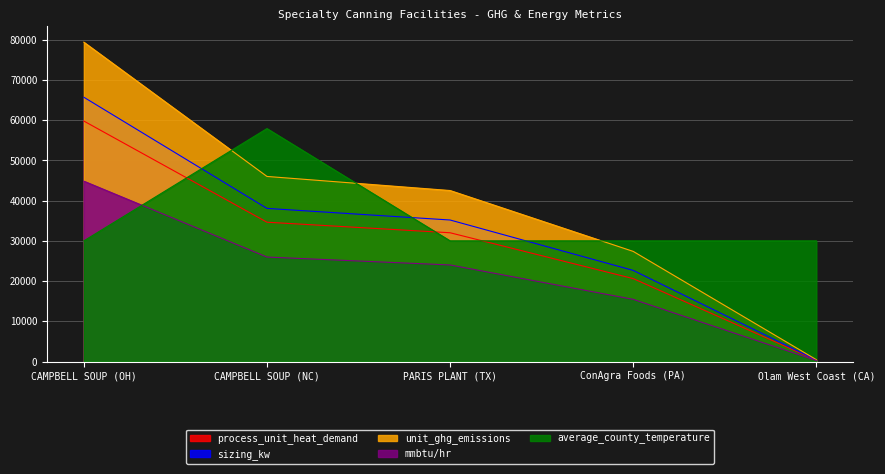

Reading left to right, extract all data points from this chart.

unit_ghg_emissions: 79380.2	46011.8	42510.7	27379.8	469.3
process_unit_heat_demand: 59780.4	34639.1	32014.4	20619.5	353.4
mmbtu/hr: 44835.3	25979.4	24010.8	15464.7	265.2
sizing_kw: 65699.7	38068.9	35184.3	22661.1	388.4
average_county_temperature: 30000.0	57909.0	30000.0	30000.0	30000.0